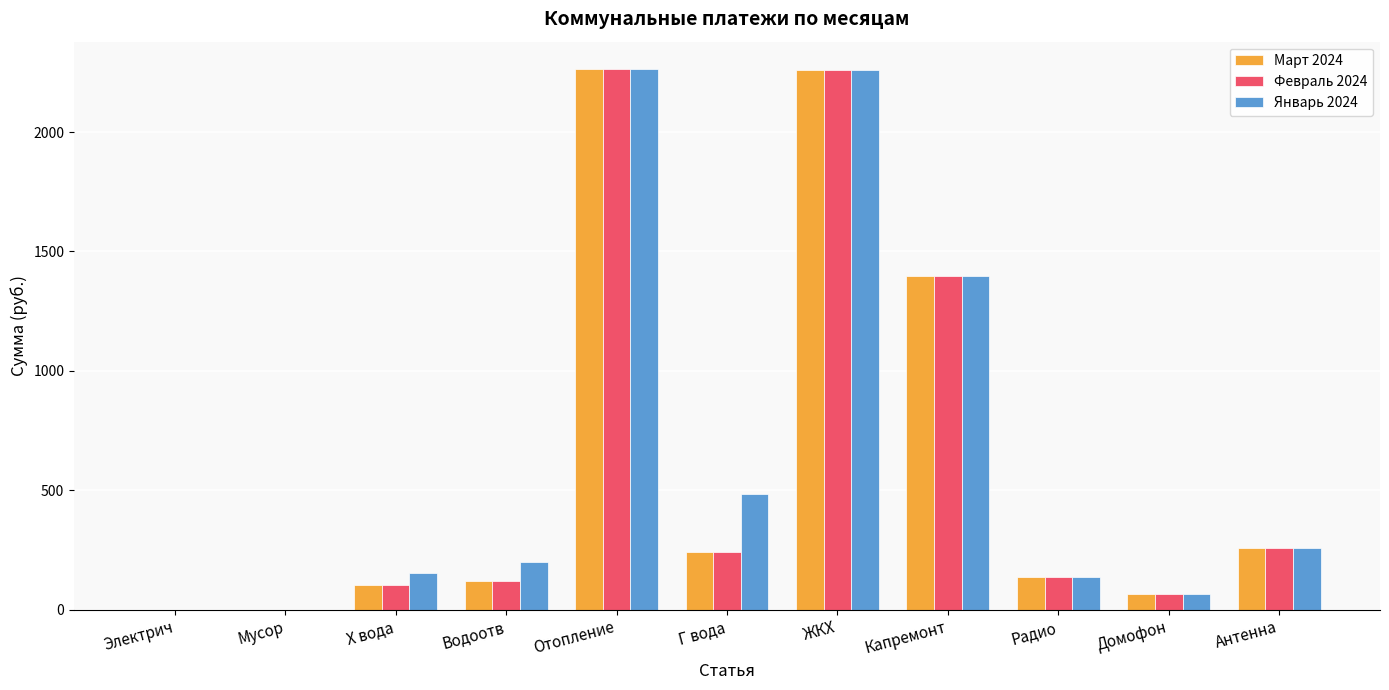

What is the maximum value shown in the chart?

2265.0